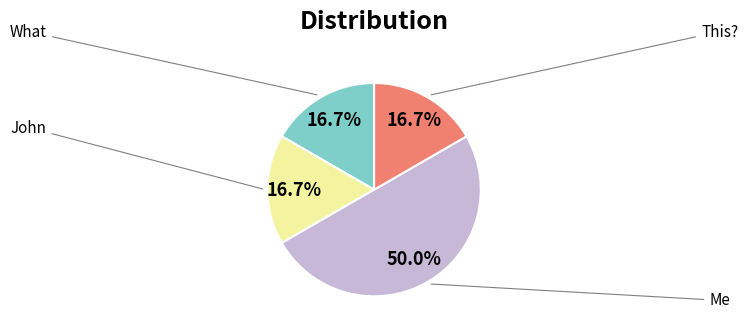

Which has a higher value, This? or Me?

Me